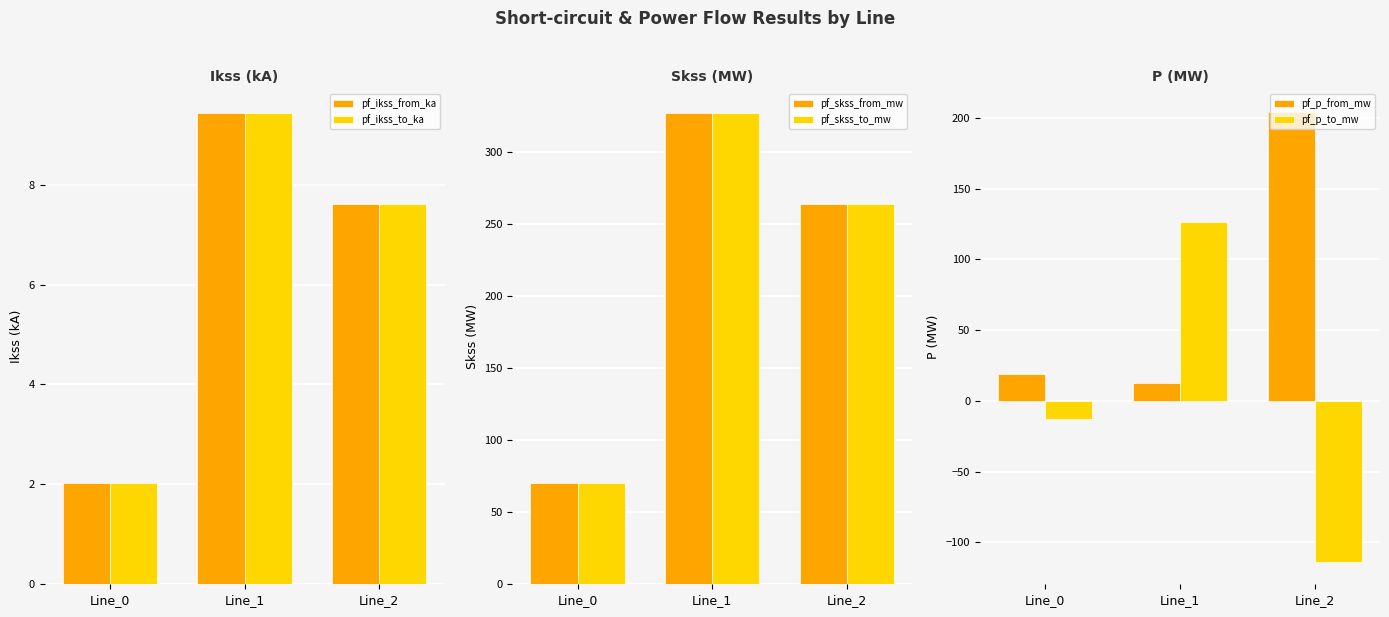

What is the maximum value for pf_p_from_mw?

204.3